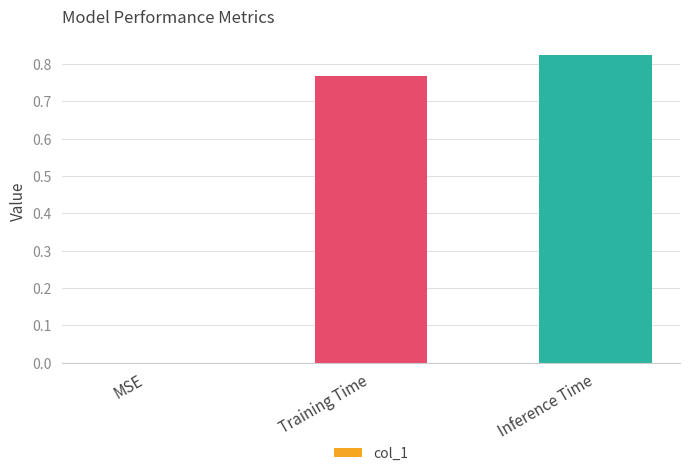

Which has a higher value, Training Time or MSE?

Training Time